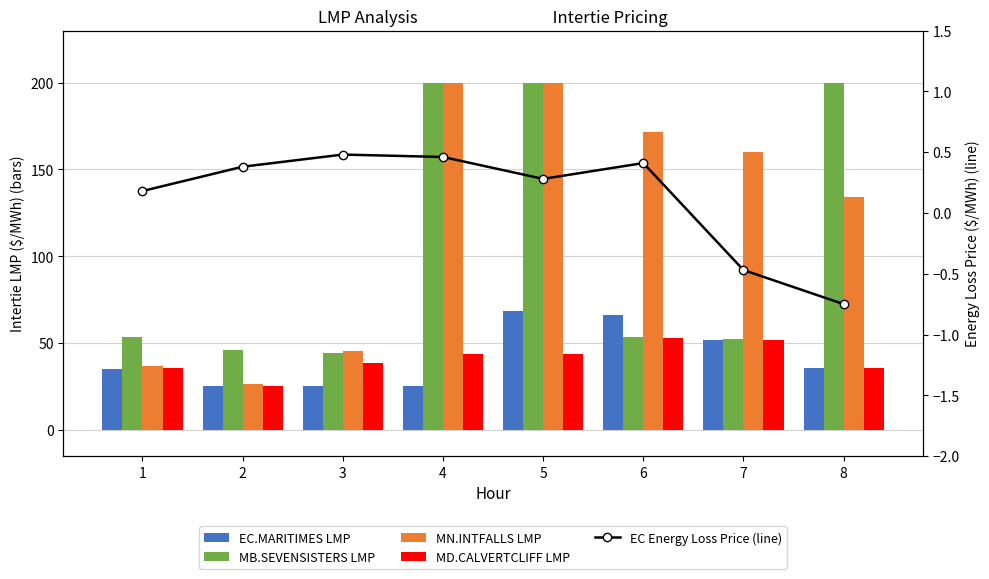

What is the minimum value for EC Energy Loss Price (line)?

-0.8